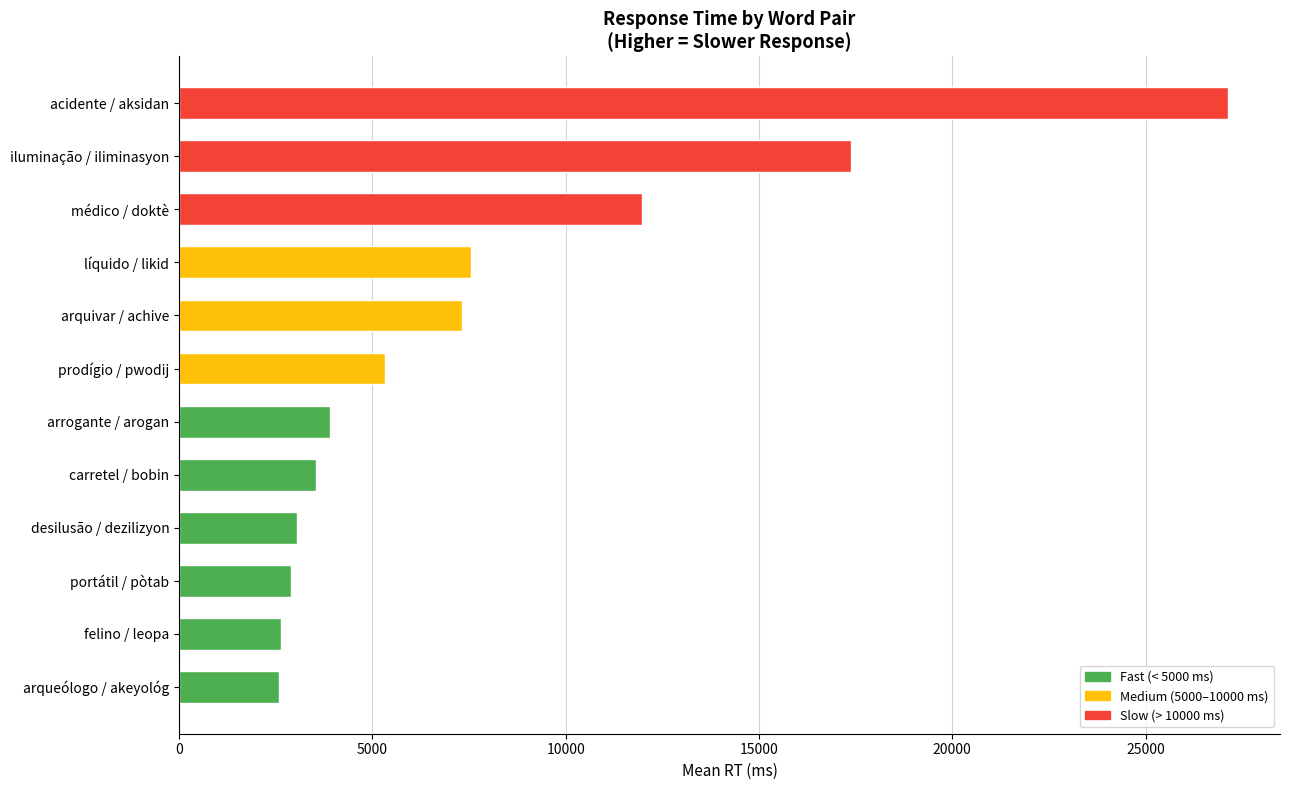

Is it true that the value at acidente / aksidan is 27120?

True